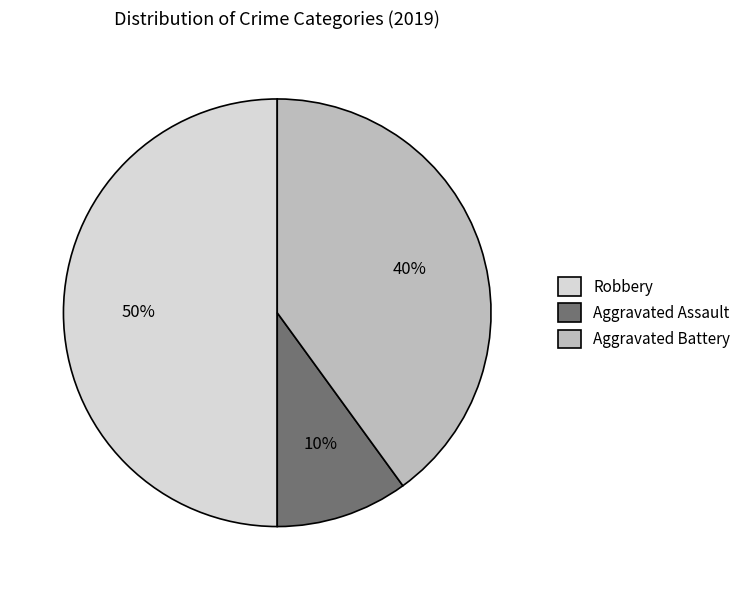

What is the largest slice in the pie chart?

Robbery